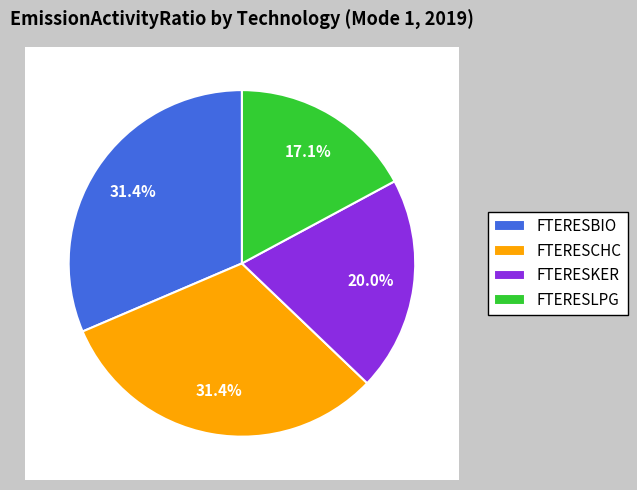

To the nearest percent, what is the difference between the largest and smallest slice percentages?

14%